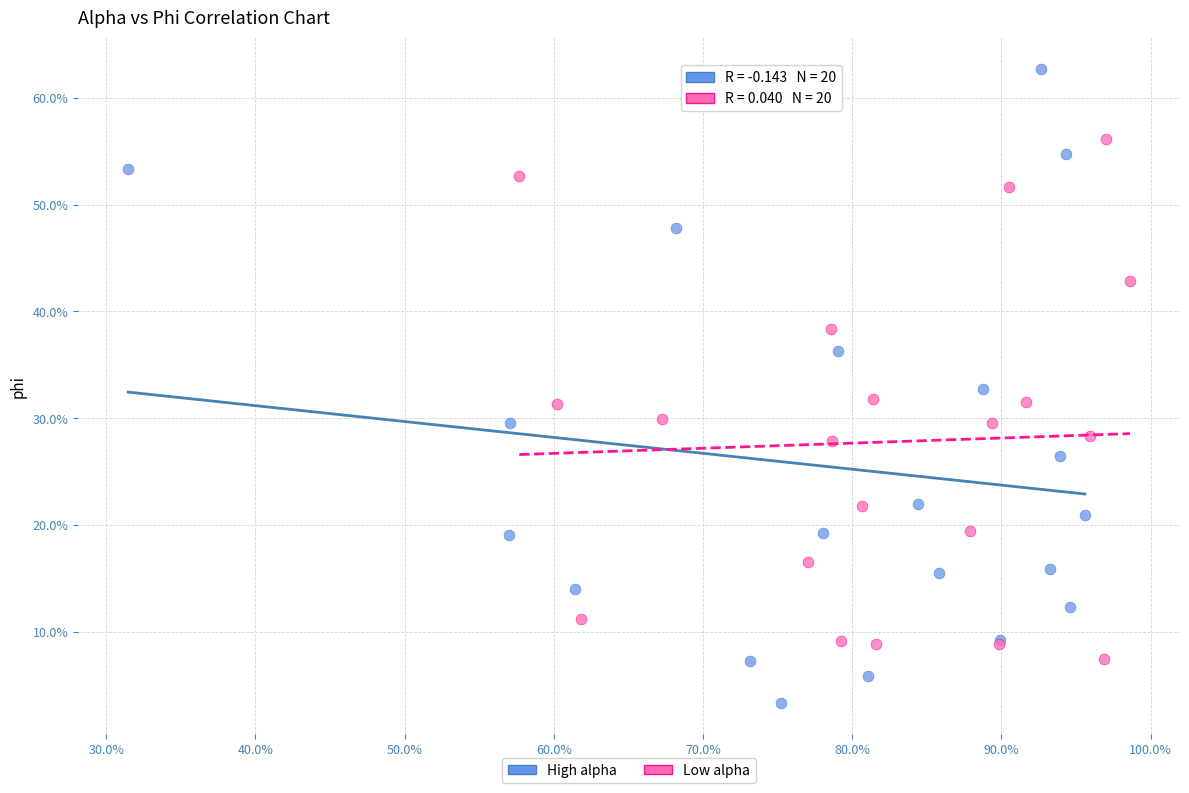

What are all the series names shown in the legend?

High alpha, Low alpha